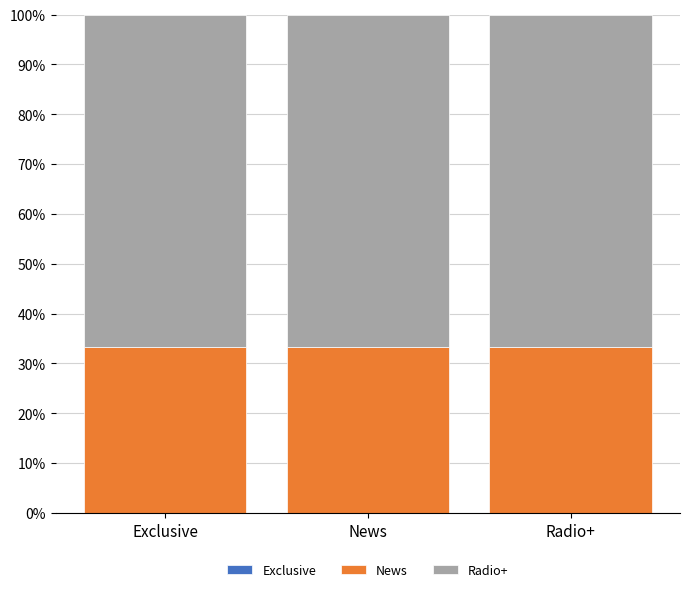

List the labels in order of News value, smallest first.

Exclusive, News, Radio+